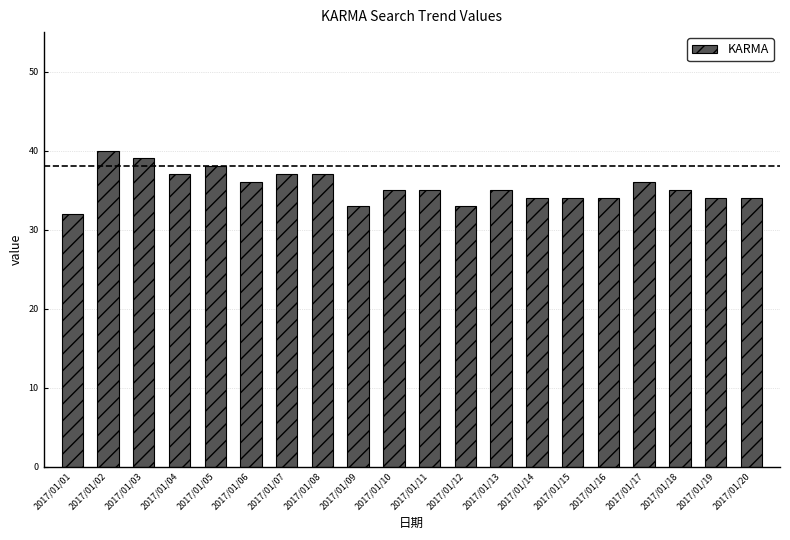

Count the number of categories in the chart.

20